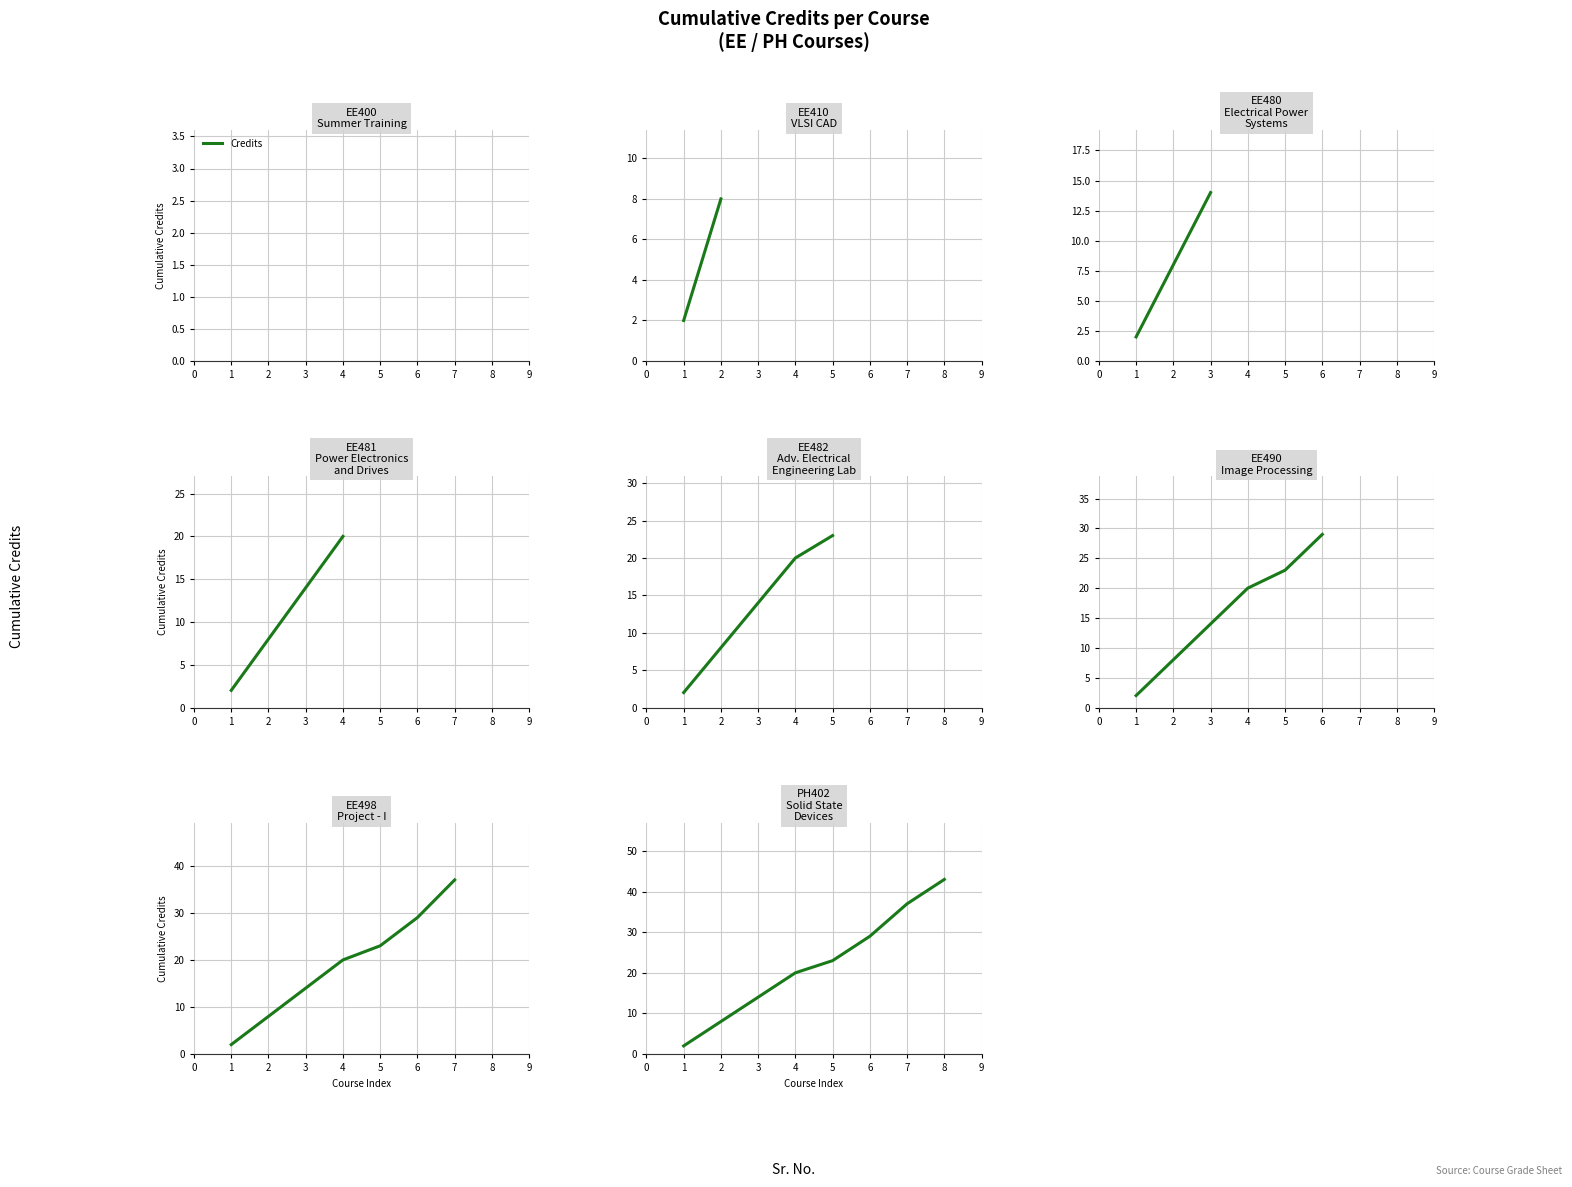

Reading right to left, what are all the values shown in this chart?

43	37	29	23	20	14	8	2